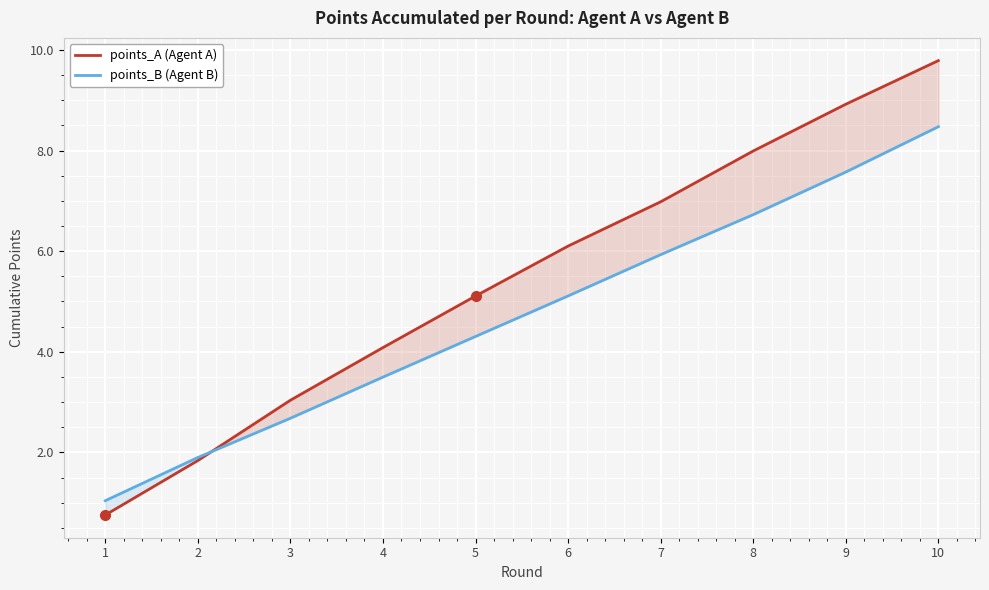

Which series has the widest spread of values?

points_A (Agent A)